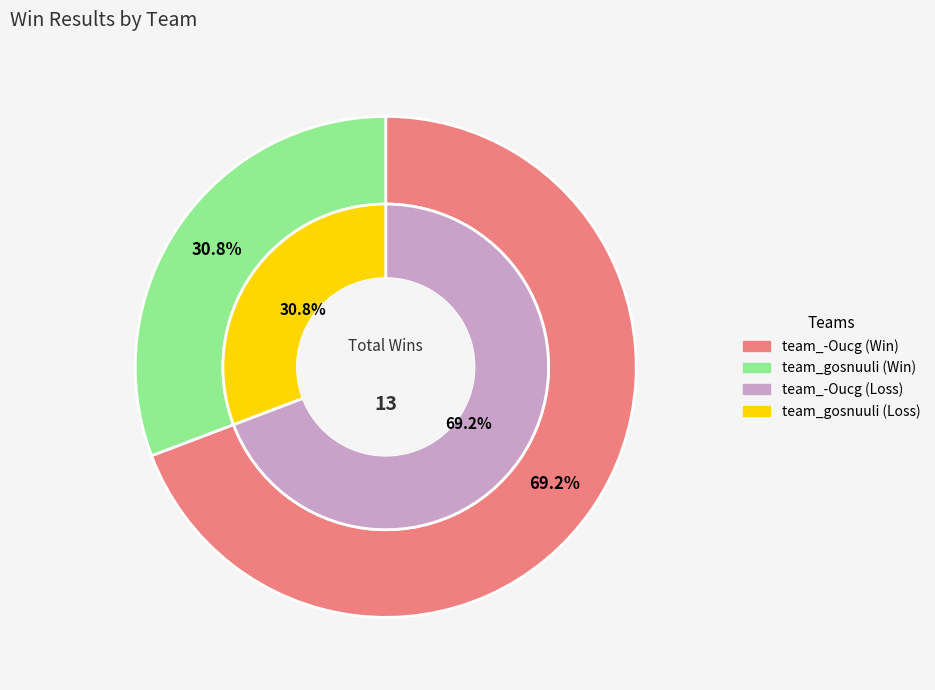

Which category has the smallest portion of the pie?

team_gosnuuli